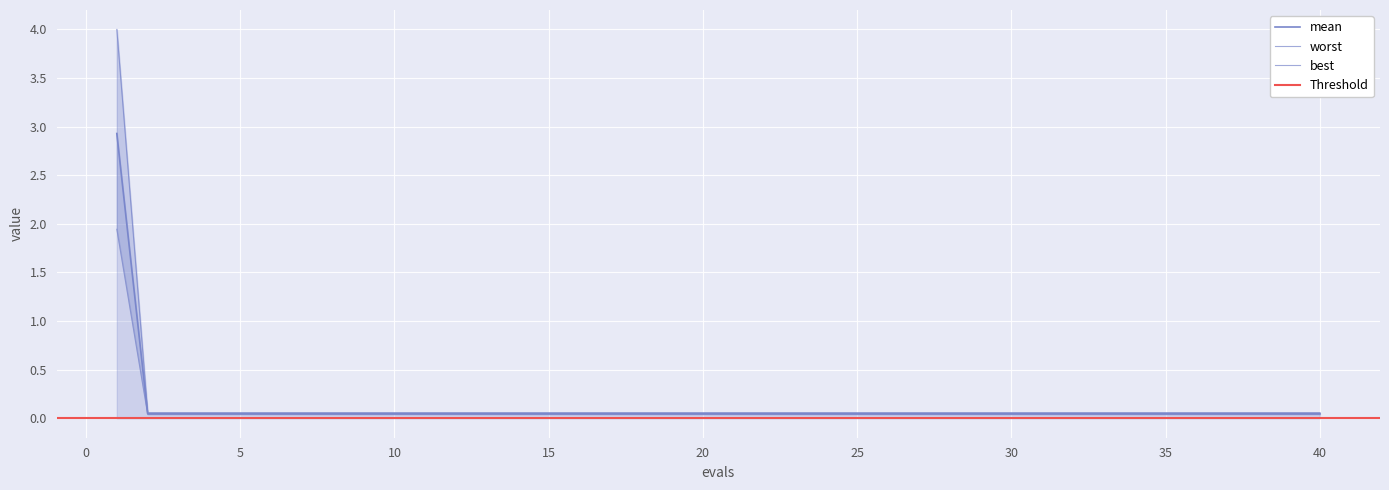

Which series has the largest total across all categories?

worst